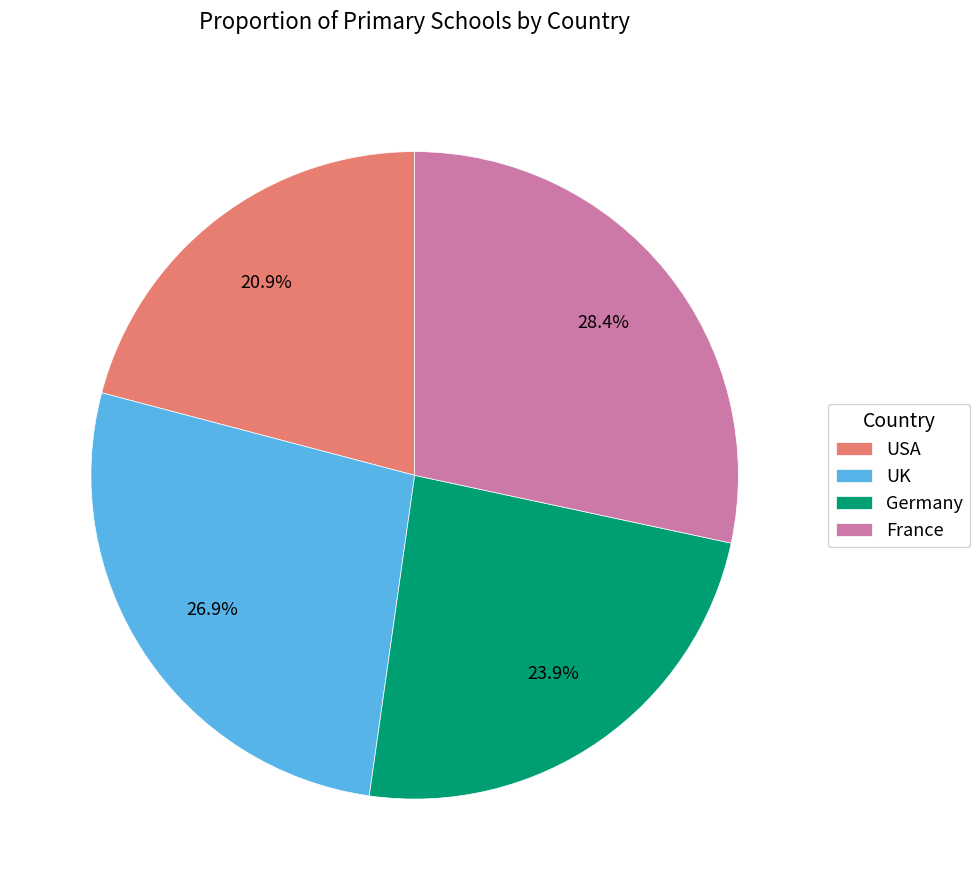

How much of the chart is everything except UK?

73.1%